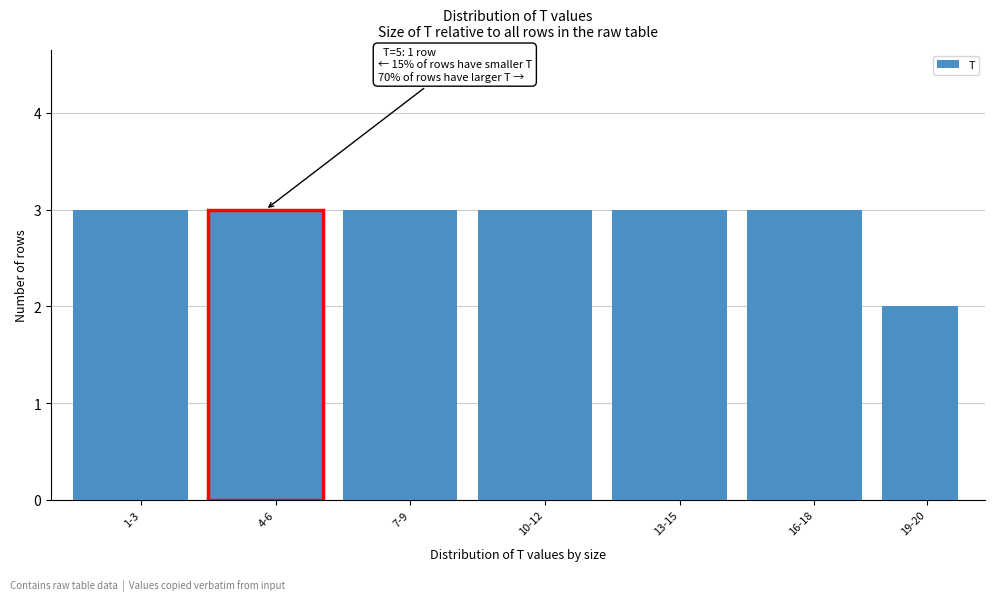

Reading left to right, list all the values displayed in this chart.

1-3=3	4-6=3	7-9=3	10-12=3	13-15=3	16-18=3	19-20=2